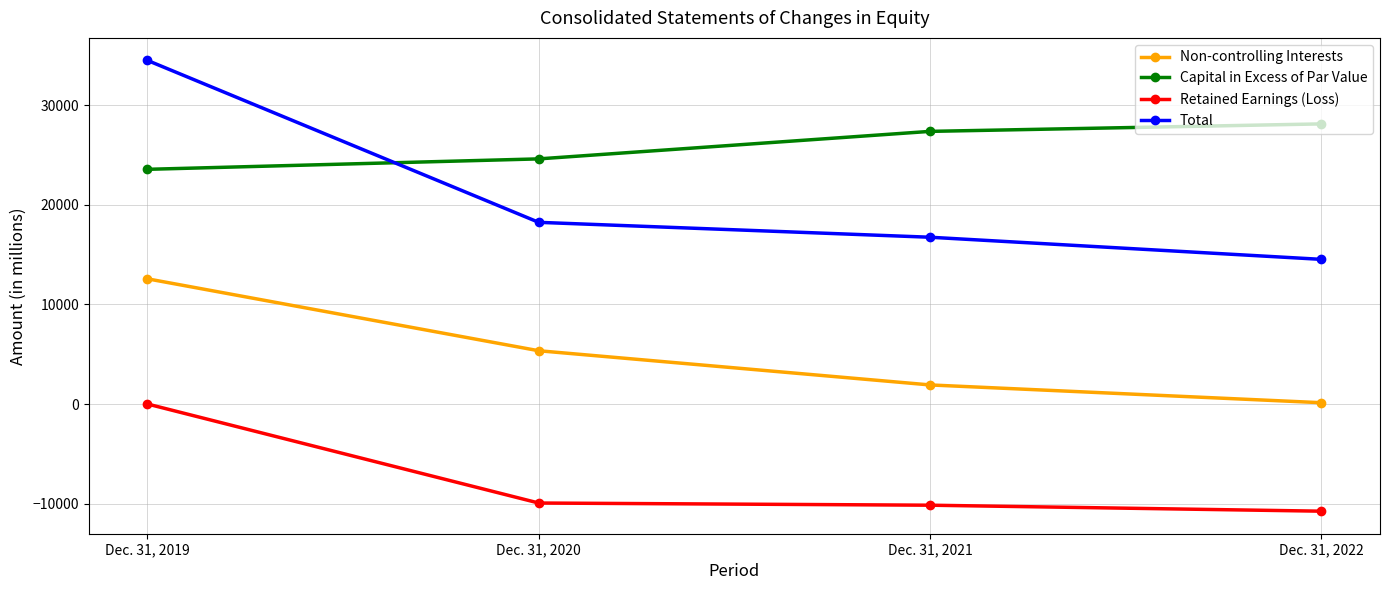

At which label does Total first exceed 18242?

Dec. 31, 2019